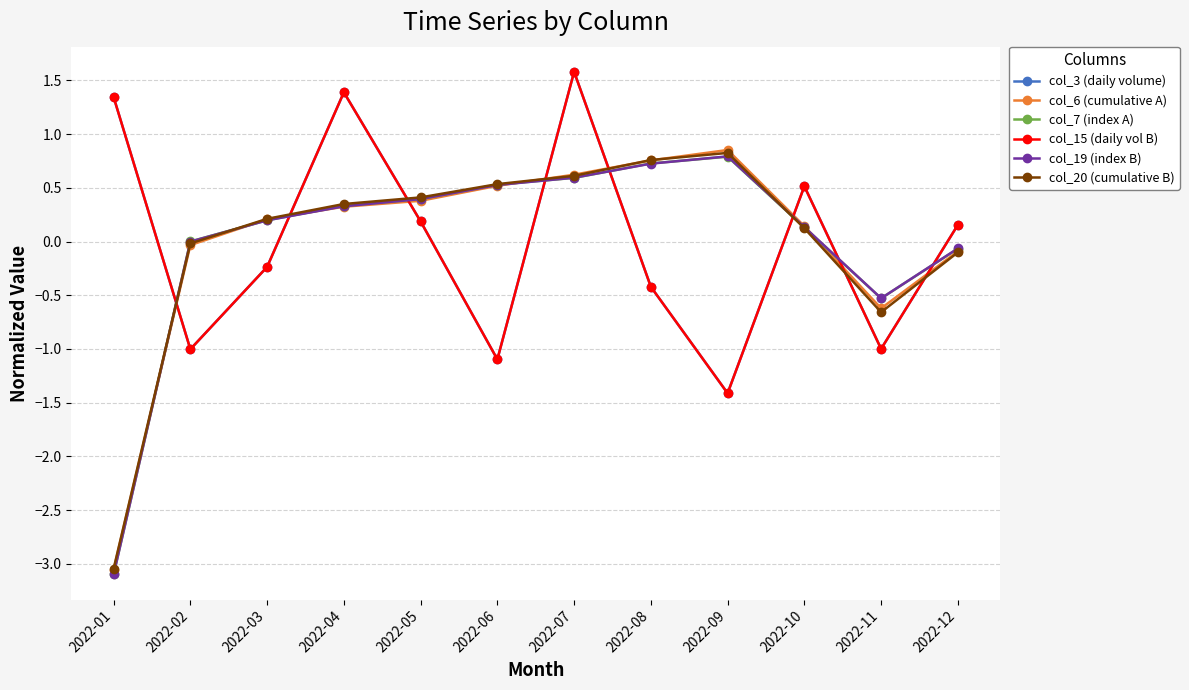

What is the lowest value of the col_15 (daily vol B) series?

-1.4